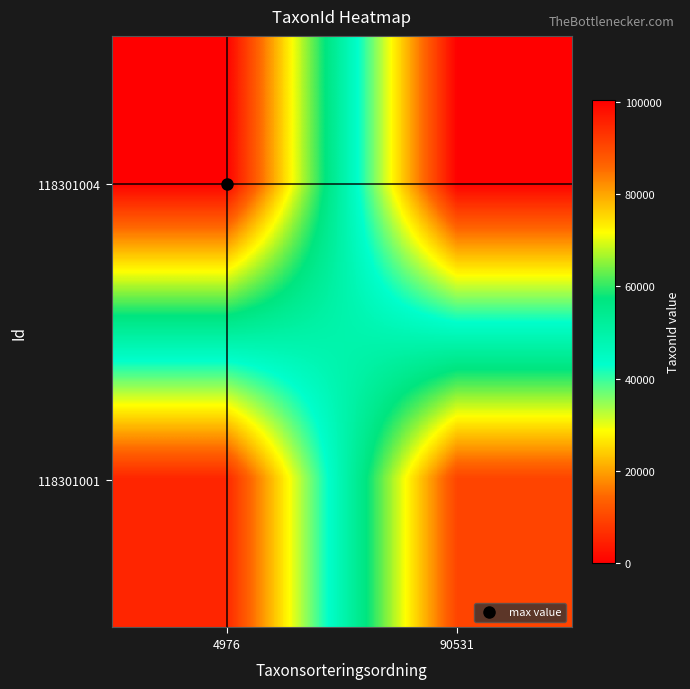

What is the total value across all series at 90531?

90531